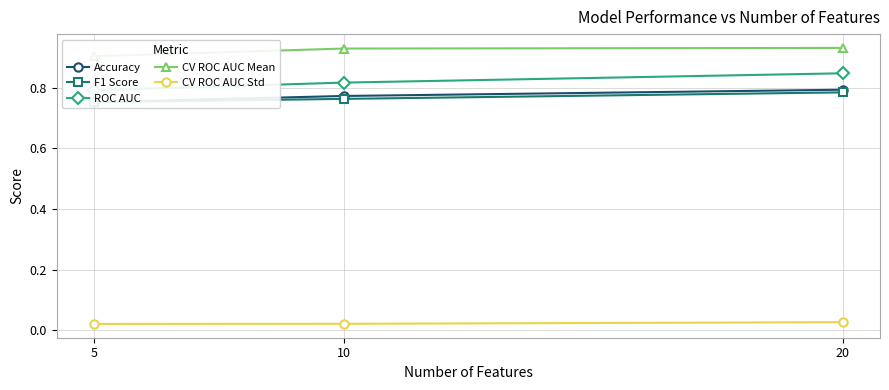

Which series has the largest range (max minus min)?

ROC AUC